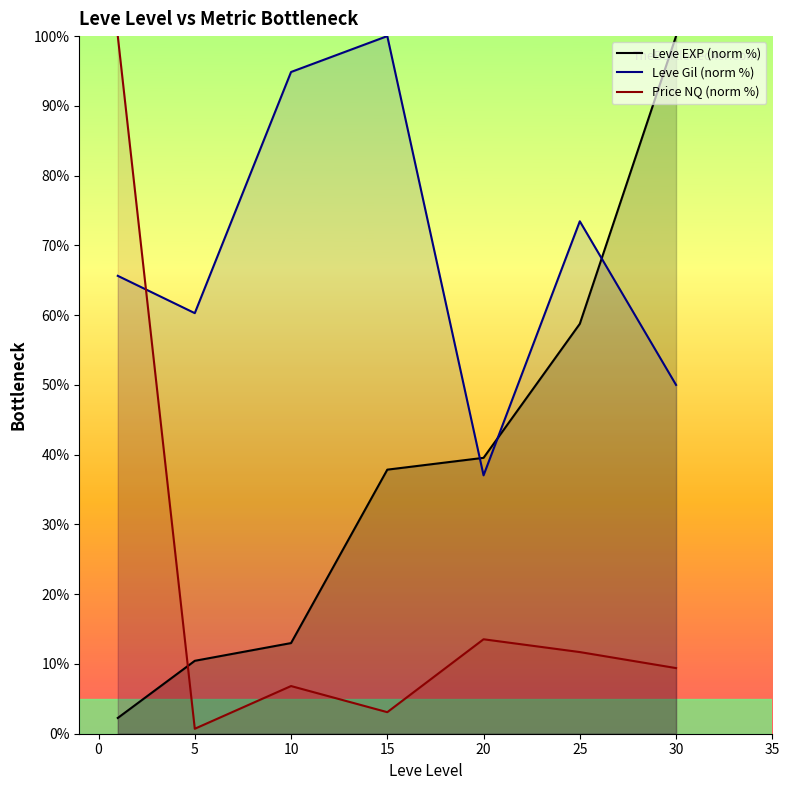

The value of Leve EXP (norm %) at 25 is 58.8. True or false?

True